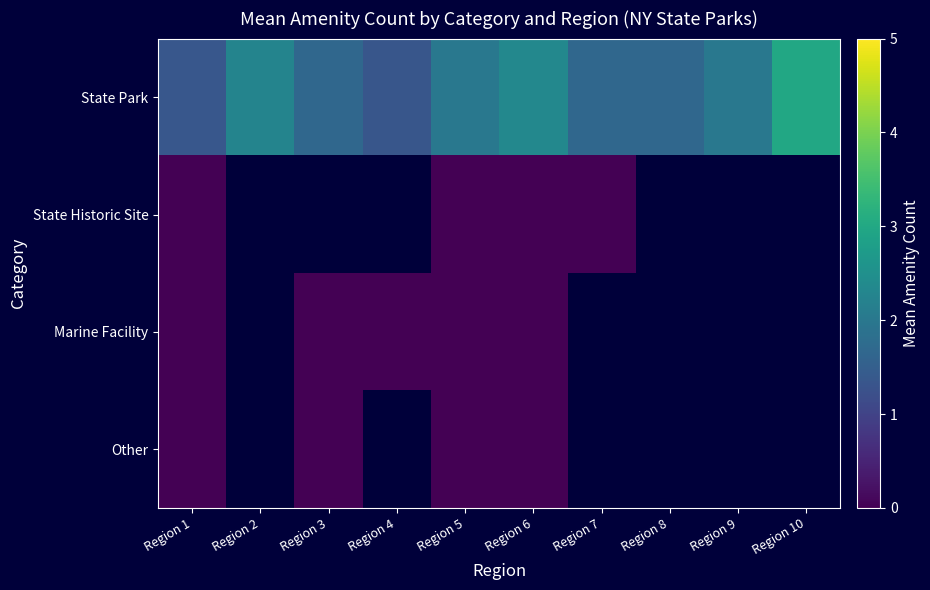

Rank the series at Region 2 from lowest to highest value.

State Park, State Historic Site, Marine Facility, Other